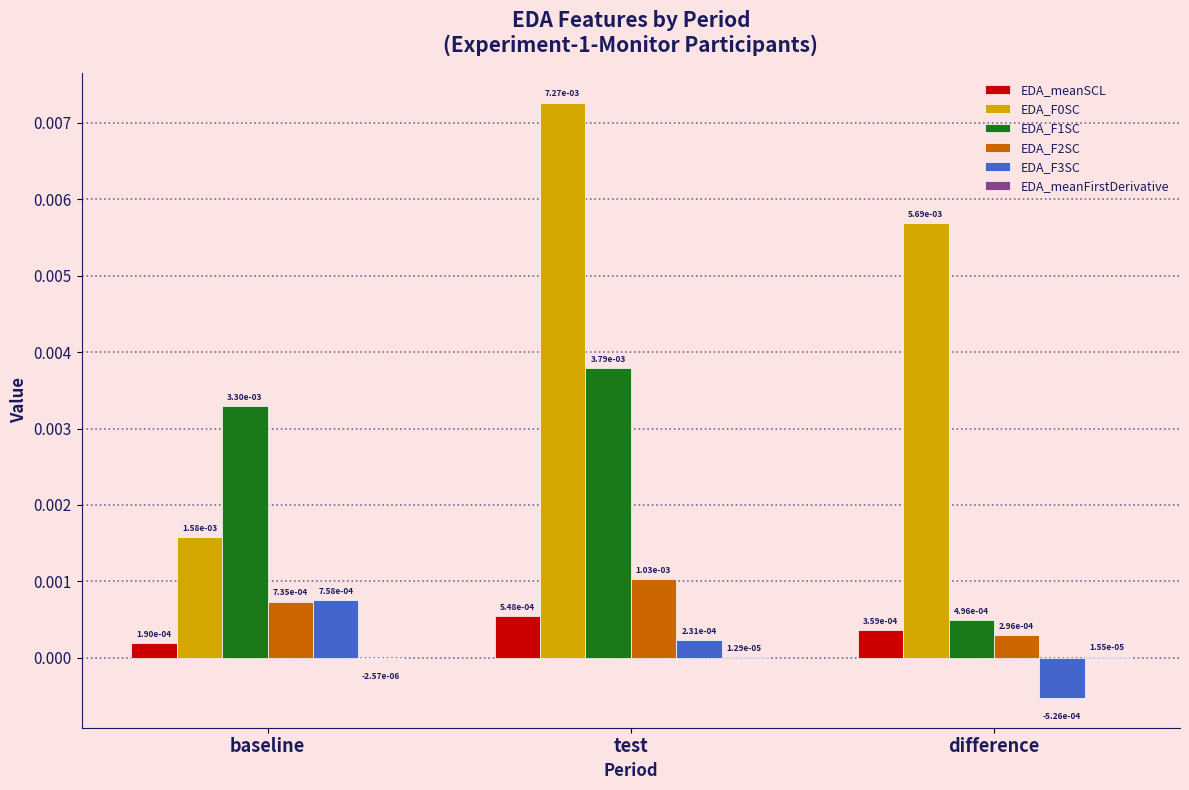

What is the label of the 3rd bar from the right?

baseline